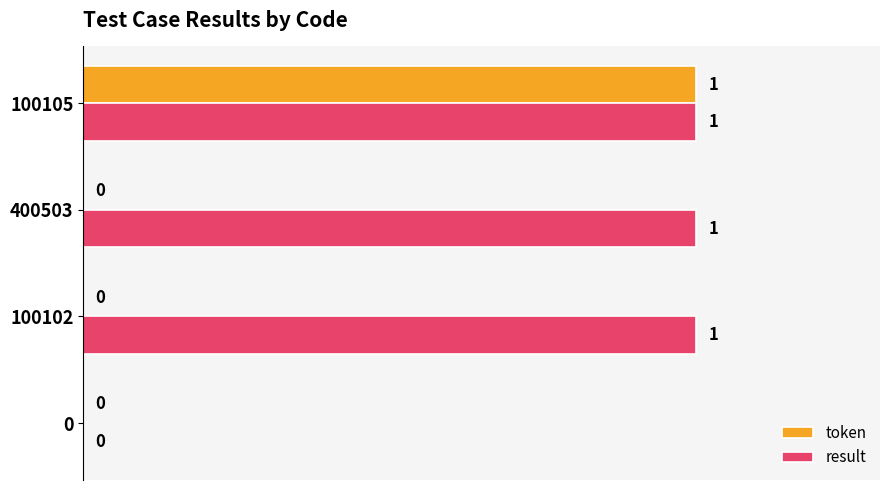

True or false: result has a value of 1 at 400503.

True